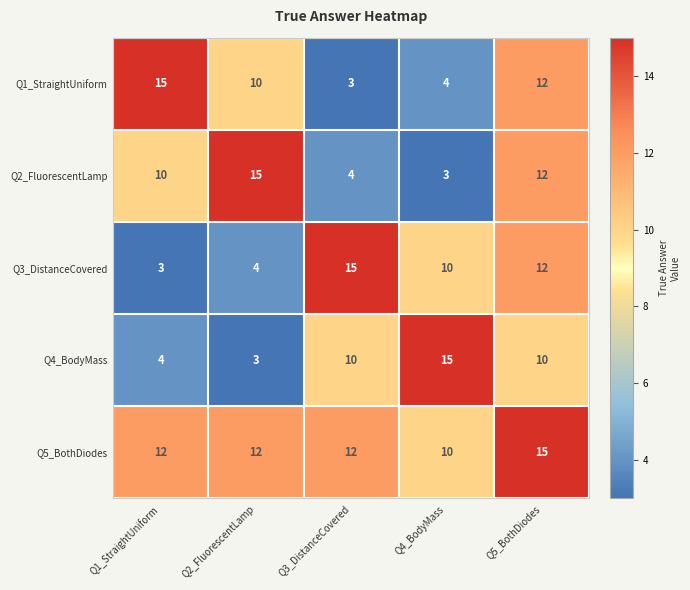

The Q3_DistanceCovered series shows 5 at Q4_BodyMass. True or false?

False